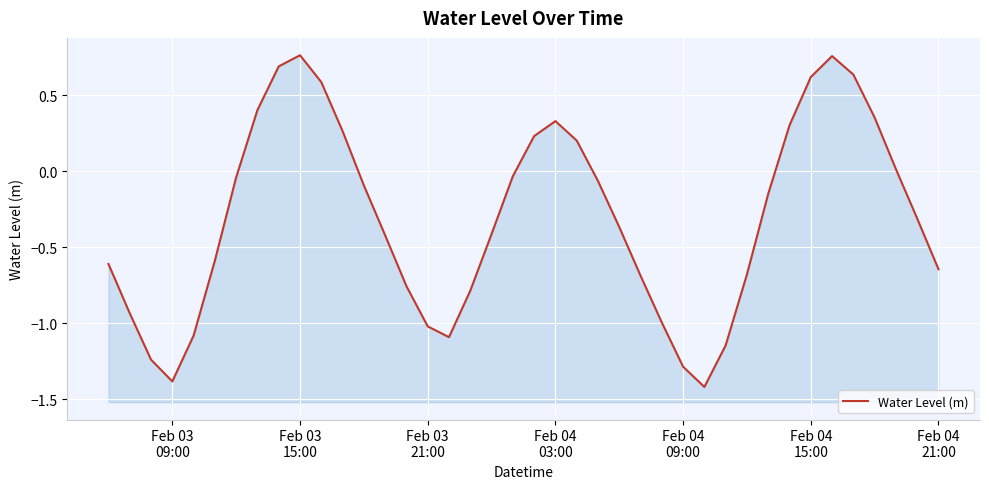

What is the difference between the maximum and minimum values?

2.2